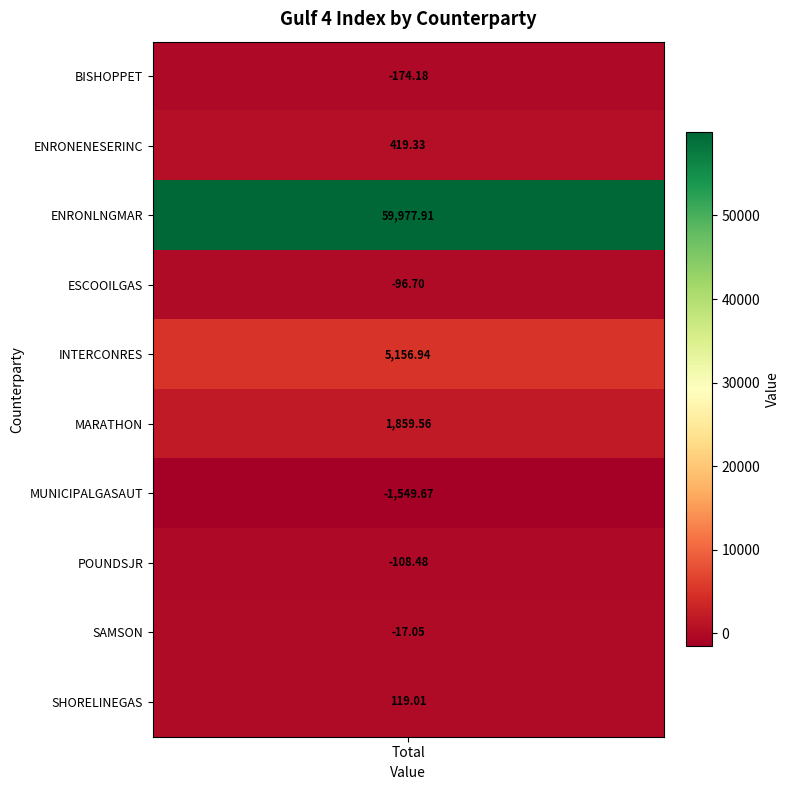

Reading left to right, transcribe all the data shown in this chart.

-174.2	419.3	59977.9	-96.7	5156.9	1859.6	-1549.7	-108.5	-17.0	119.0